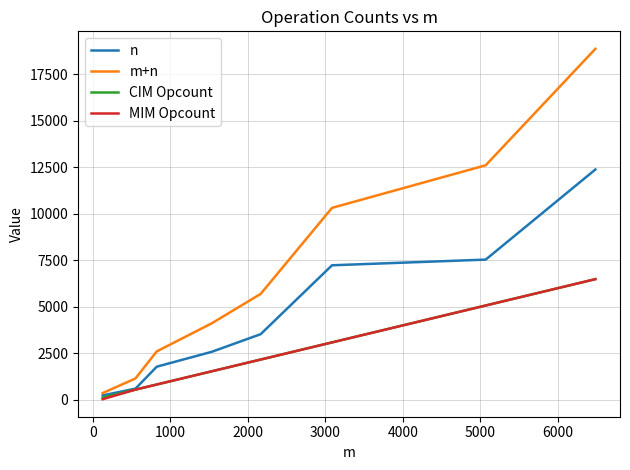

What is the maximum value shown in the chart?

18873